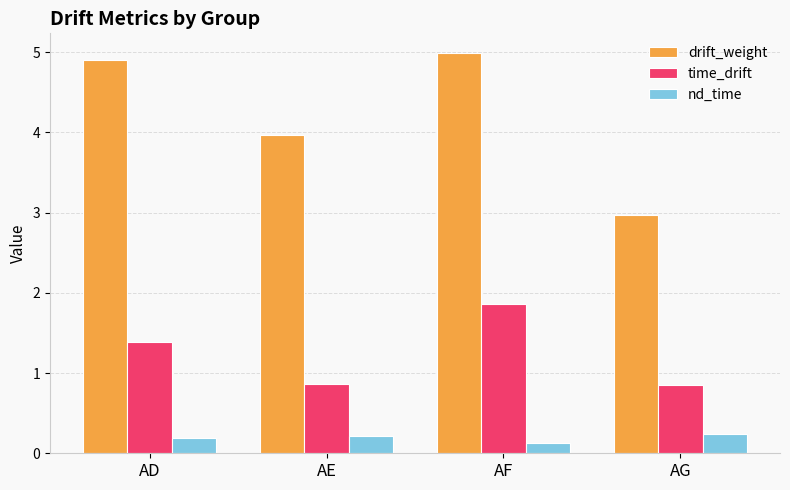

Reading left to right, extract all data points from this chart.

drift_weight: AD=4.9	AE=4.0	AF=5.0	AG=3.0
time_drift: AD=1.4	AE=0.9	AF=1.9	AG=0.9
nd_time: AD=0.2	AE=0.2	AF=0.1	AG=0.2